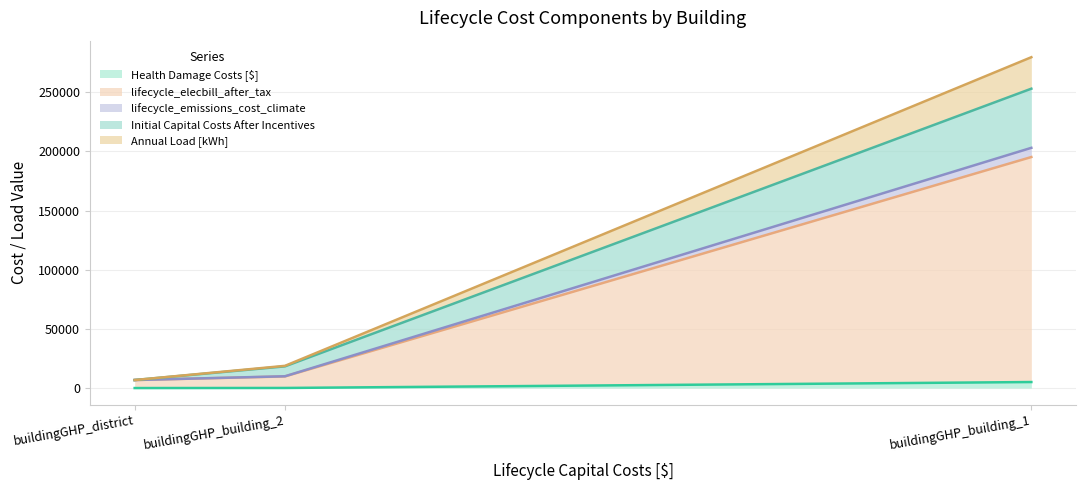

True or false: Annual Load [kWh] has a value of 424759.2 at buildingGHP_building_1.

False